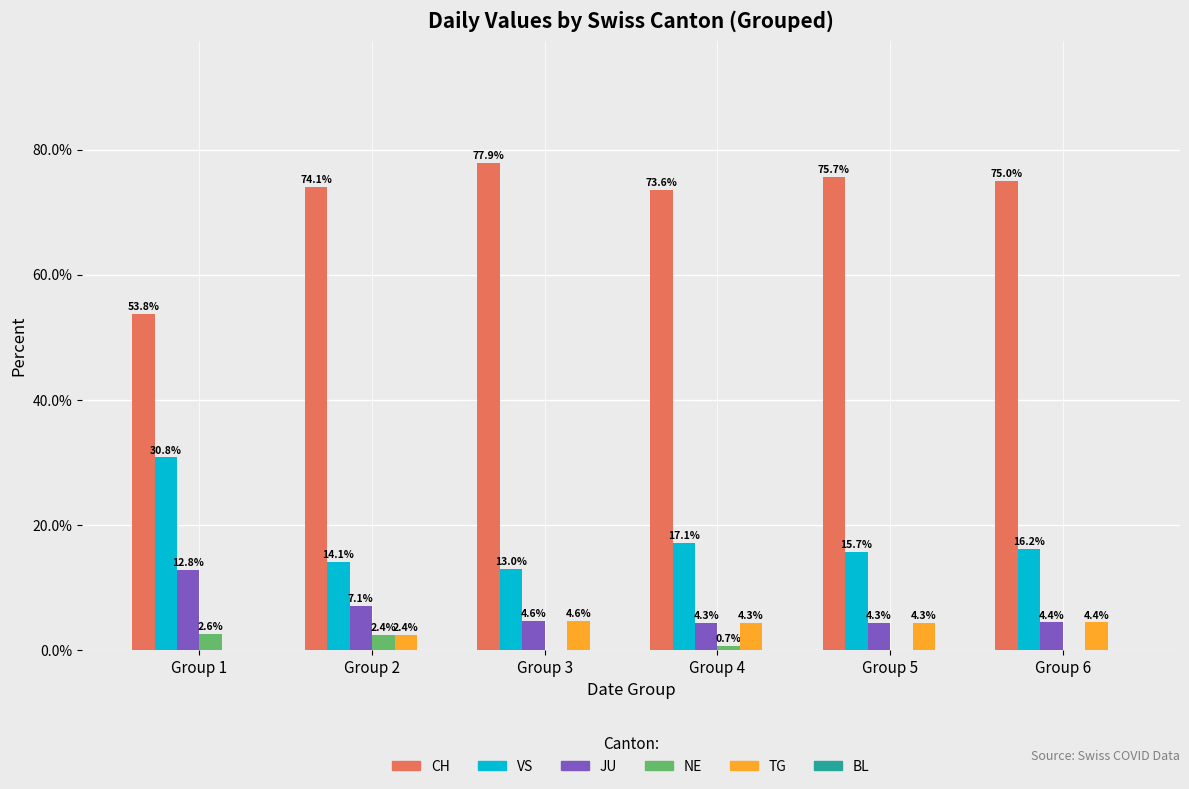

At which category does the chart reach its peak across all series?

Group 3